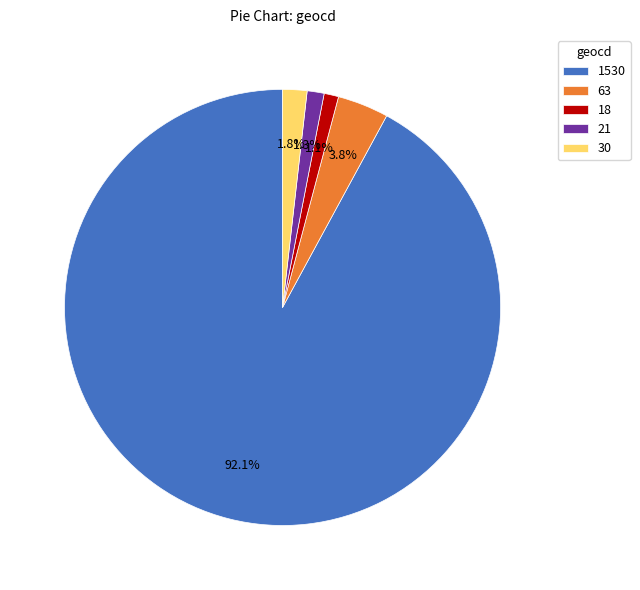

To the nearest percent, what is the average slice percentage?

20%